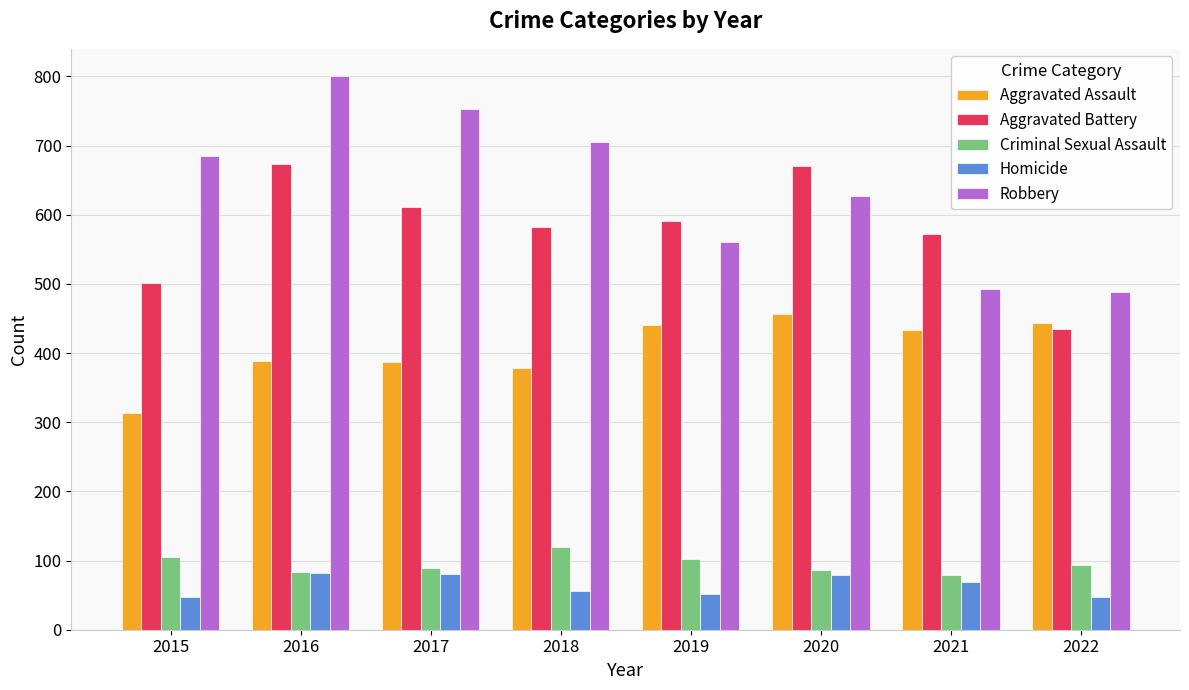

At 2019, list the series in order from smallest to largest.

Homicide, Criminal Sexual Assault, Aggravated Assault, Robbery, Aggravated Battery